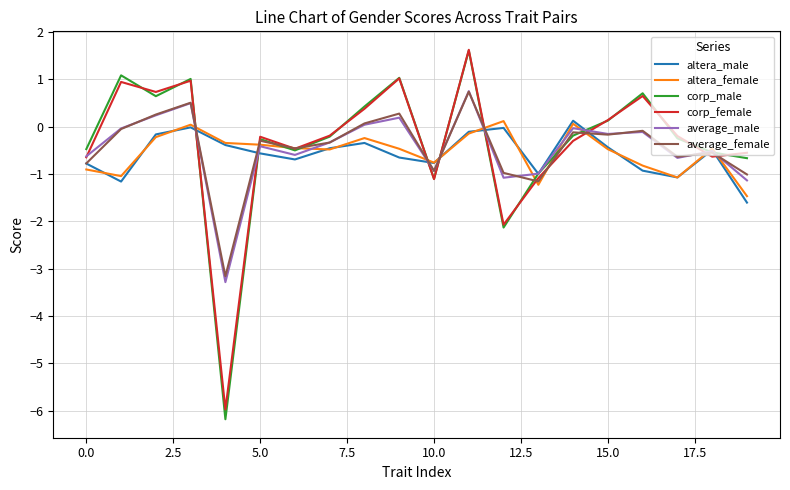

What is the maximum value shown in the chart?

1.6